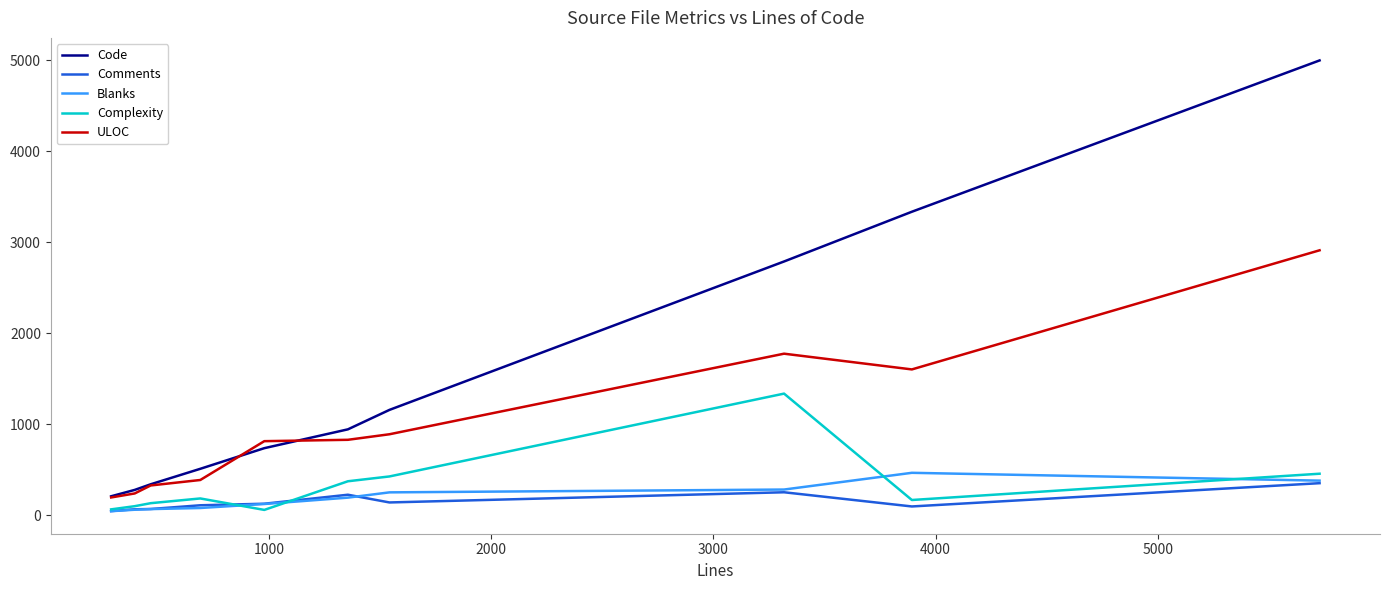

How many values in the Complexity series are below 182?

5